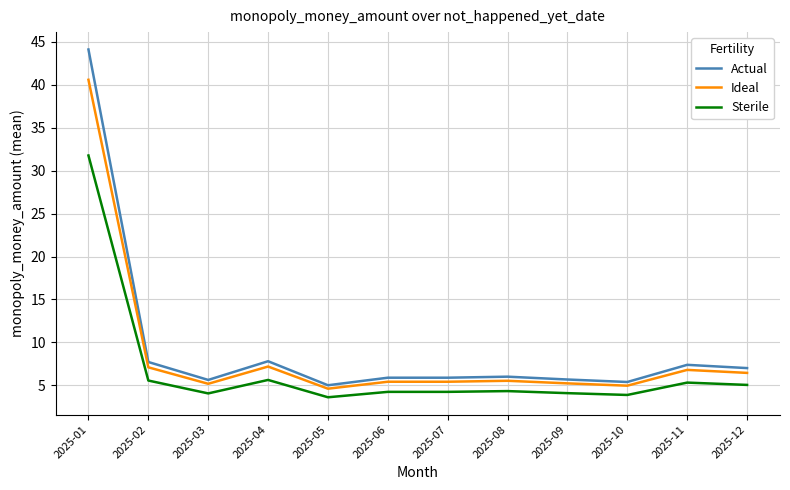

Which series has the largest total across all categories?

Actual